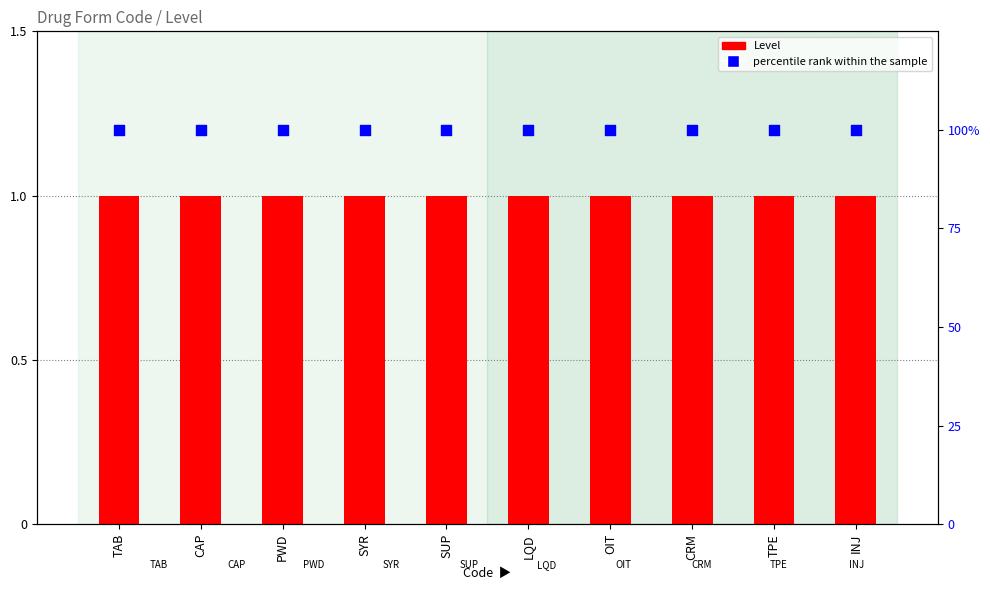

Which series reaches the maximum Y coordinate?

percentile rank within the sample